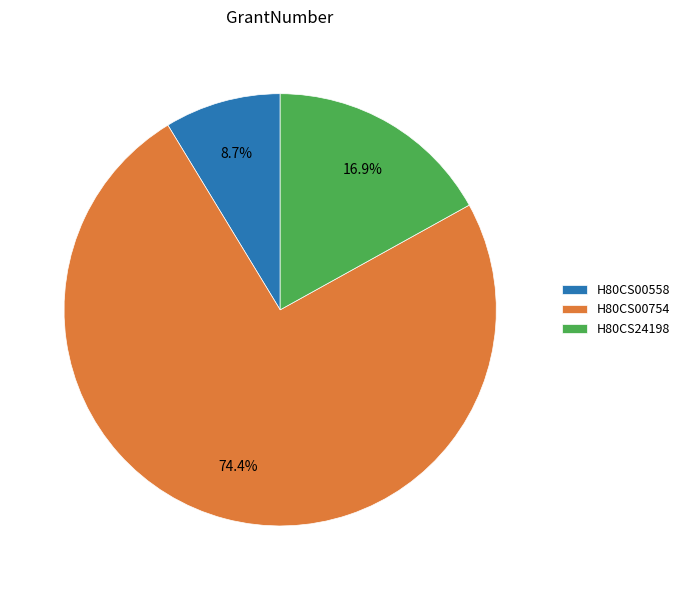

The H80CS00558 slice represents 23% of the pie. True or false?

False